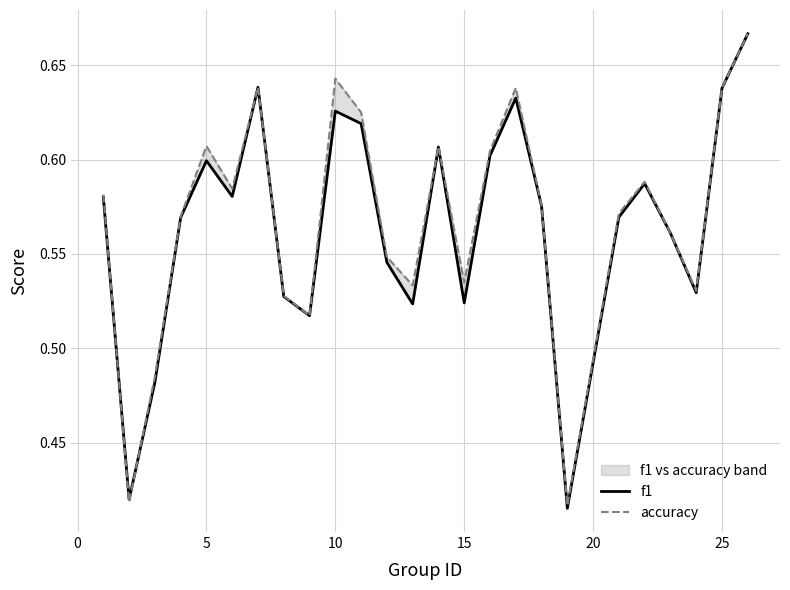

How many lines are shown in the chart?

2